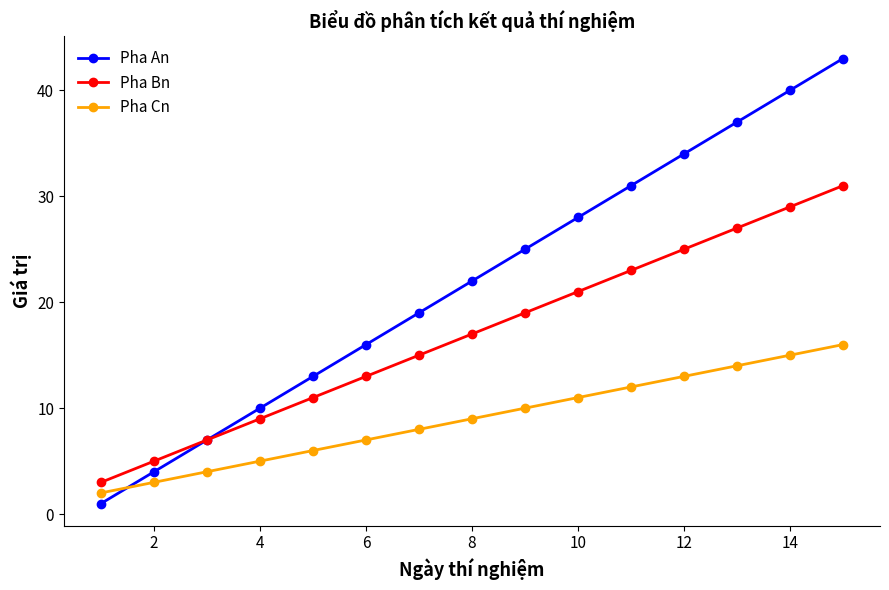

Which series has the largest total across all categories?

Pha An